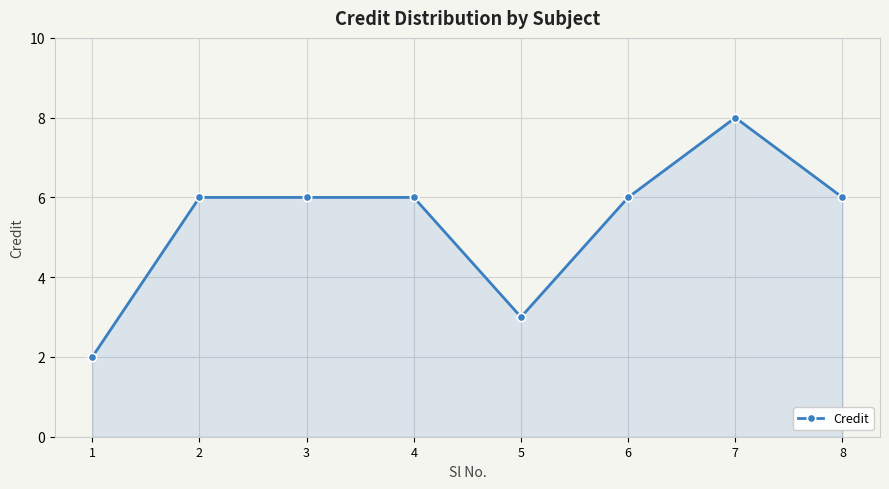

True or false: there are more than 0 points higher than both neighbors.

True